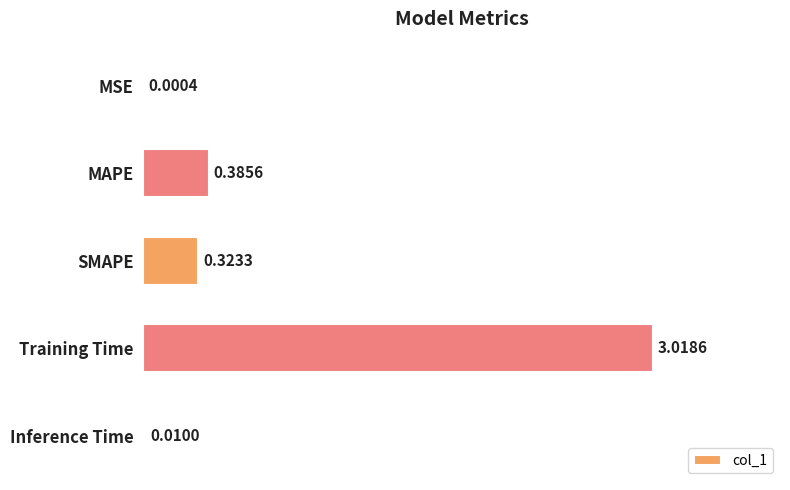

Where is the data nearest to the value 1?

MAPE